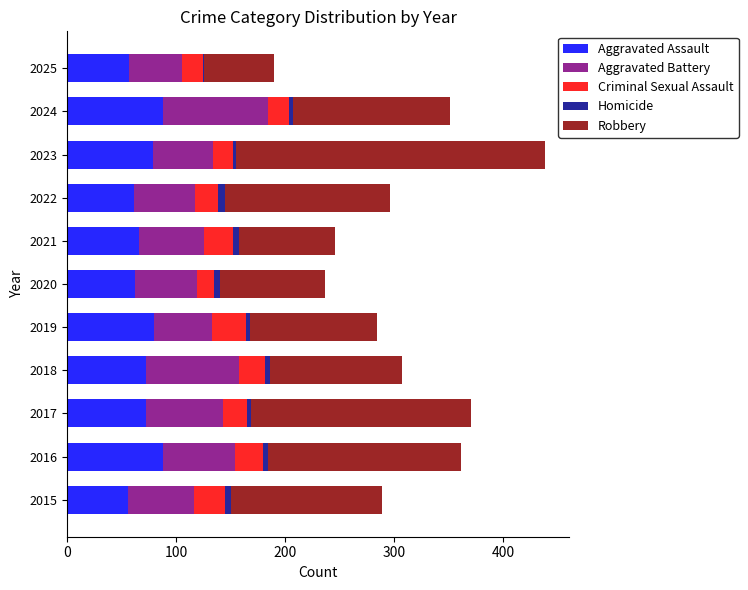

At which category is the sum across all series the highest?

2023